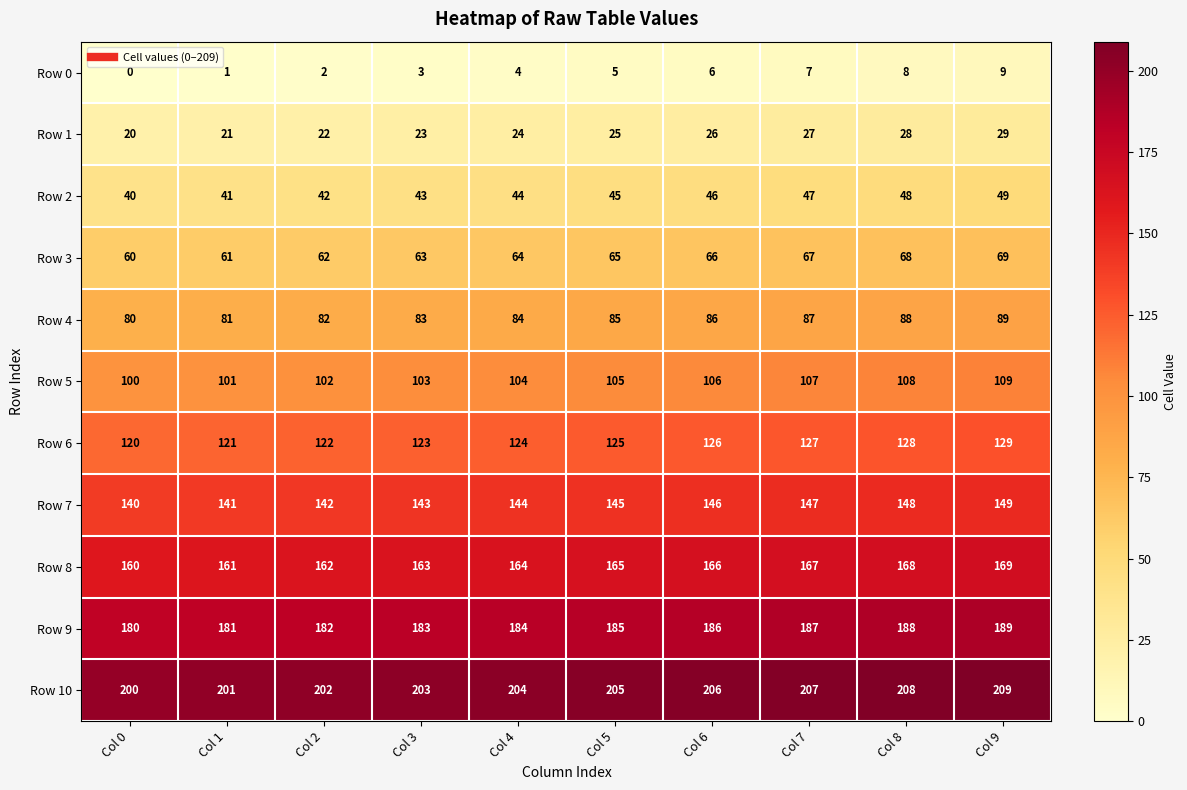

Which category has the highest value across all series?

Col 9